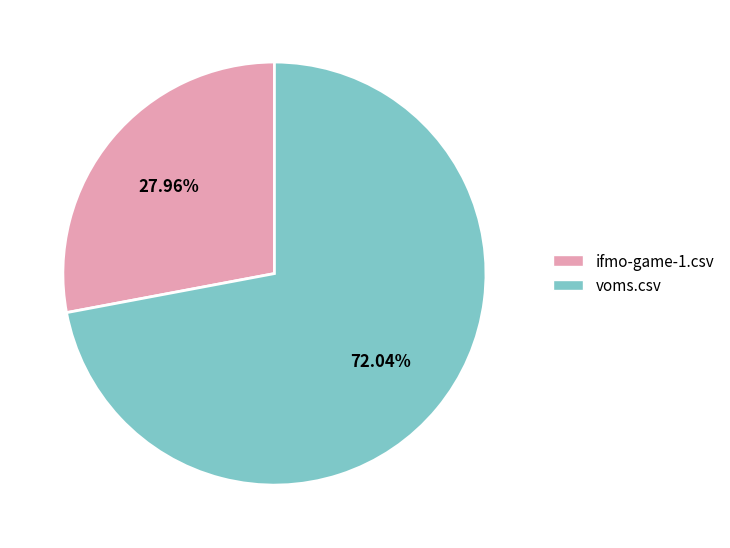

What percentage is the ifmo-game-1.csv slice, to the nearest percent?

28%